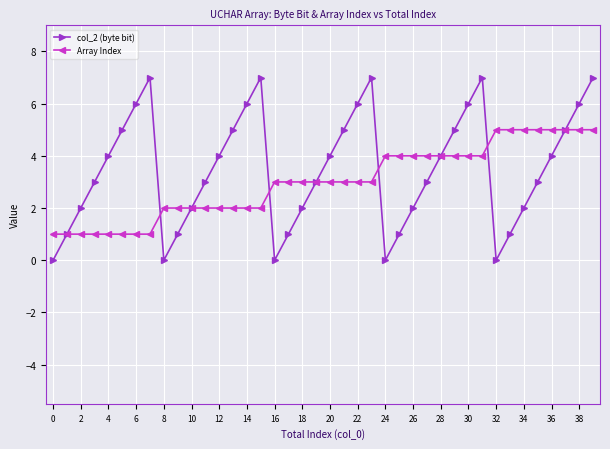

True or false: col_2 (byte bit) has more than 0 interior local peaks.

True